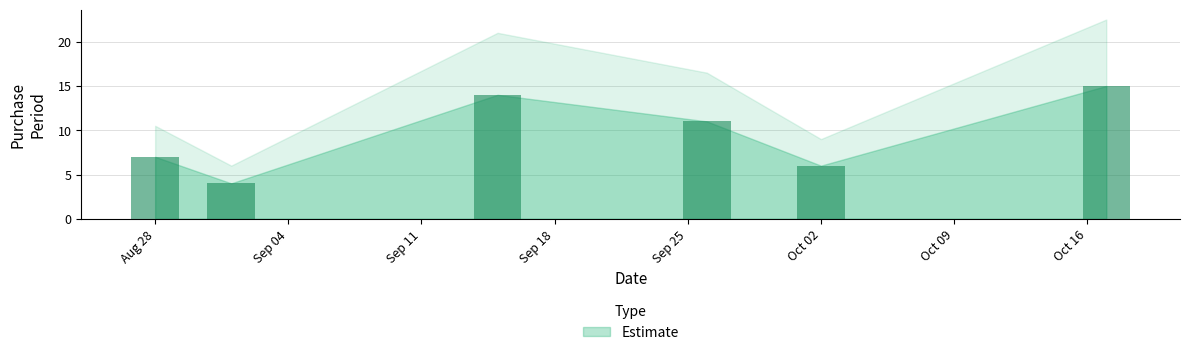

What is the minimum value shown in the chart?

4